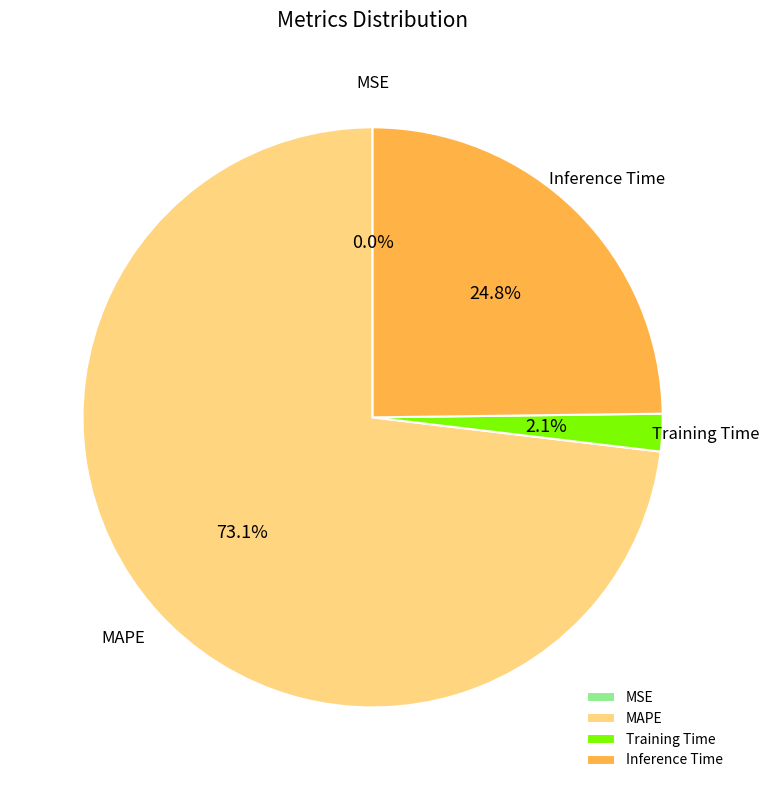

Is the sum of Training Time and MAPE greater than half?

Yes